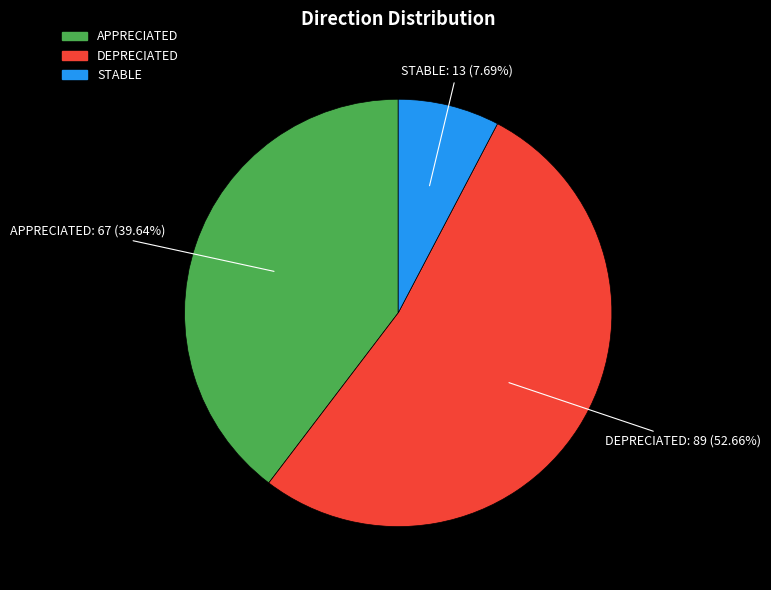

To the nearest percent, what is the difference between the largest and smallest slice percentages?

45%